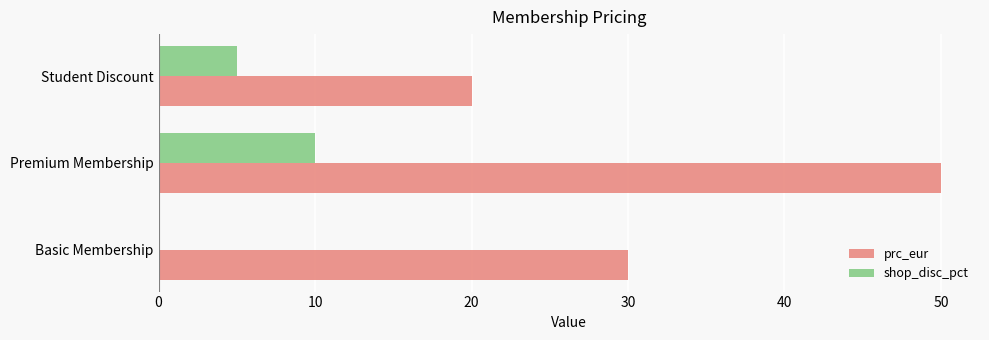

What is the approximate value of shop_disc_pct at Student Discount?

5